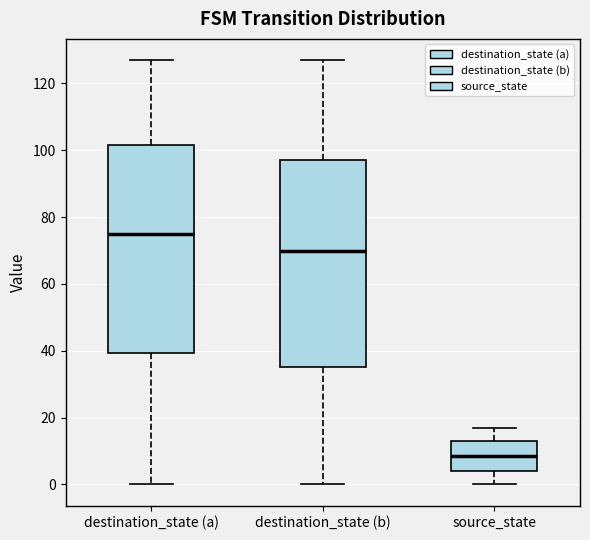

Which box has the highest median line?

destination_state (a)